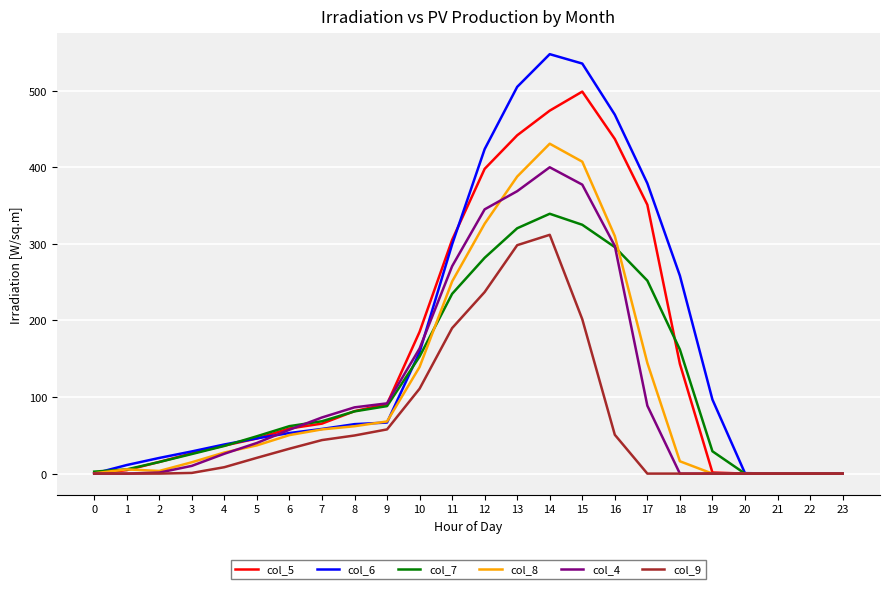

Does the chart display data point markers on the line(s)?

No